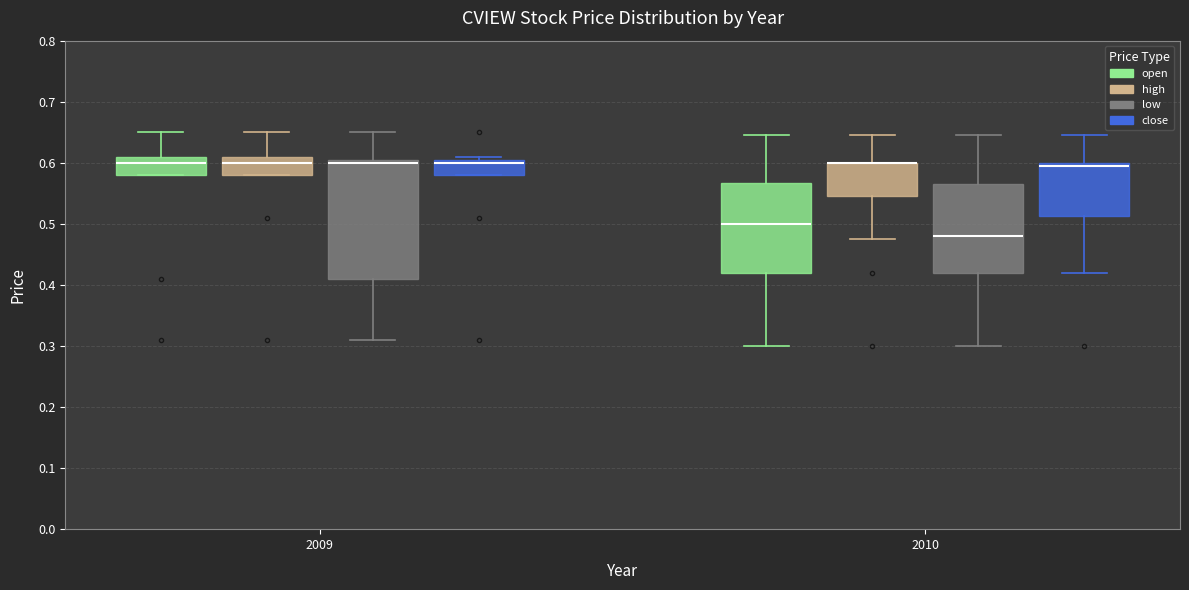

Reading left to right, transcribe this box plot: for each box, give where its median line is, the range the box spans, and where its two whiskers end, as read against the y-axis. The values are not printed on the chart, so give them approximately, as read against the axis.

2009 (open): median 0.60, box 0.58 to 0.61, whiskers 0.58 to 0.65
2009 (high): median 0.60, box 0.58 to 0.61, whiskers 0.58 to 0.65
2009 (low): median 0.60, box 0.41 to 0.61, whiskers 0.31 to 0.65
2009 (close): median 0.60, box 0.58 to 0.61, whiskers 0.58 to 0.61 (just above the box's upper edge)
2010 (open): median 0.50, box 0.42 to 0.57, whiskers 0.30 to 0.65
2010 (high): median 0.60 (drawn on the box's upper edge), box 0.55 to 0.60, whiskers 0.48 to 0.65
2010 (low): median 0.48, box 0.42 to 0.57, whiskers 0.30 to 0.65
2010 (close): median 0.60 (just below the box's upper edge), box 0.51 to 0.60, whiskers 0.42 to 0.65